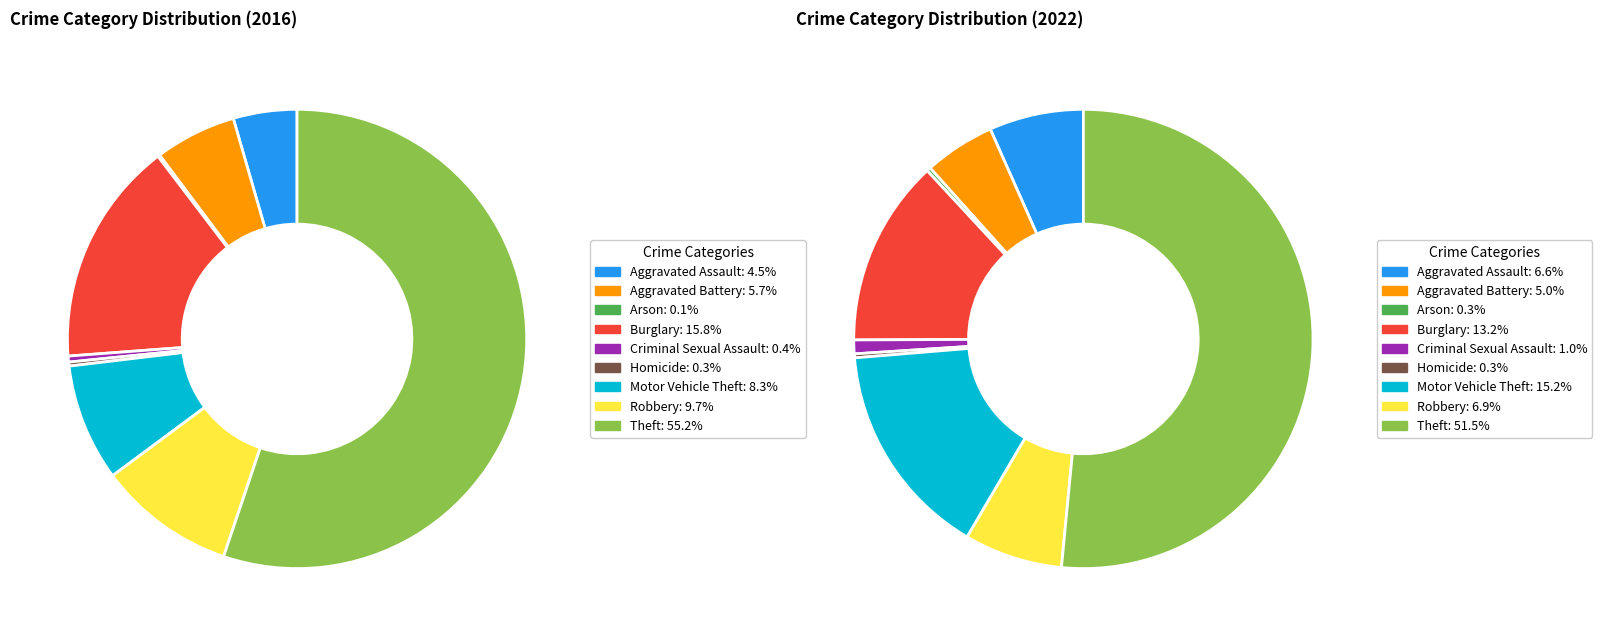

How many segments does this pie chart have?

9